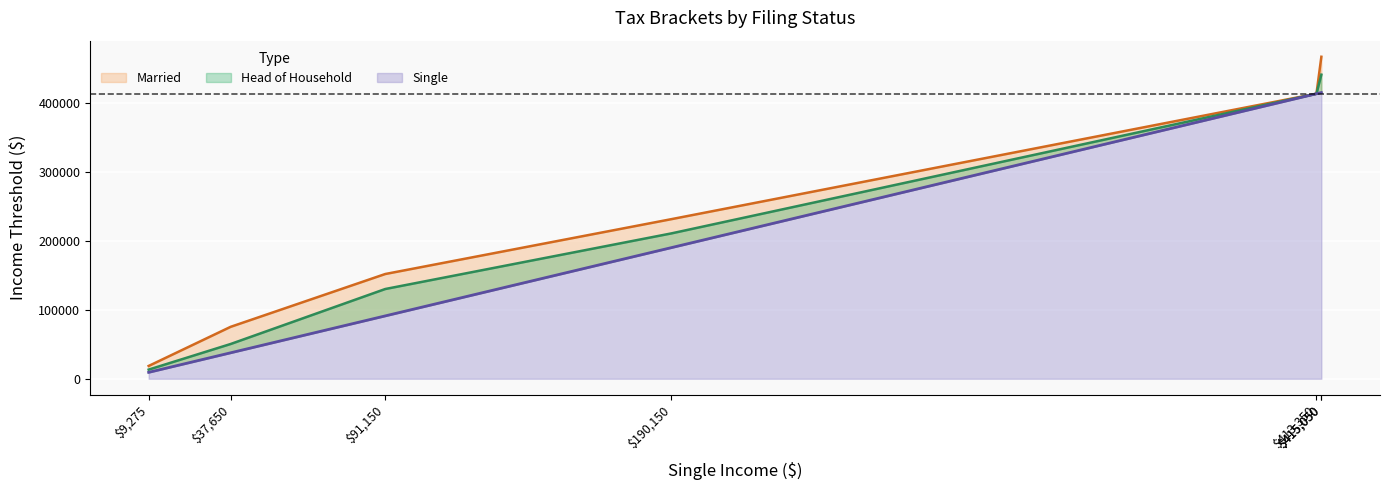

What is the greatest value displayed?

466950